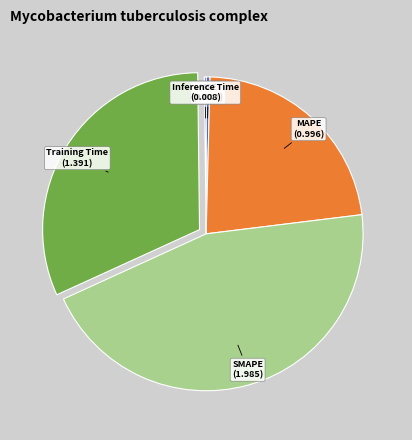

Is there any slice that represents more than half of the pie?

No